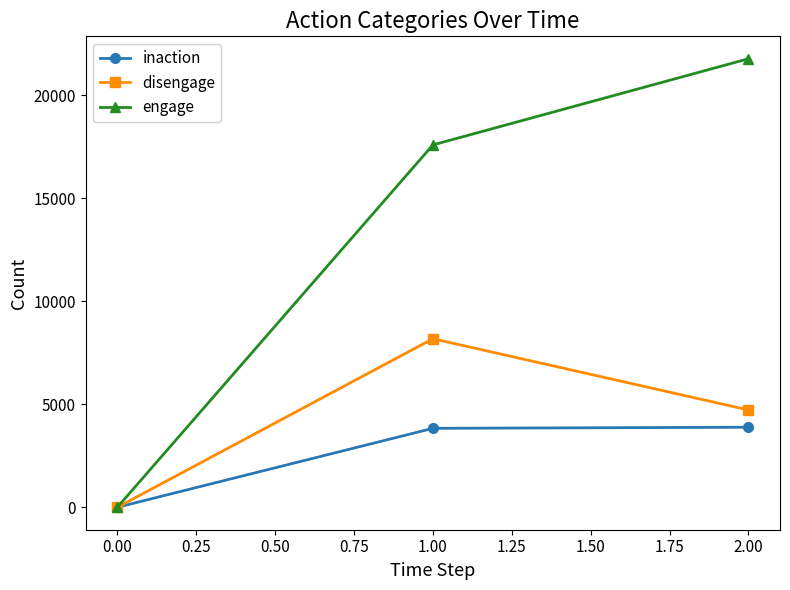

How many positive values does the inaction series have?

2